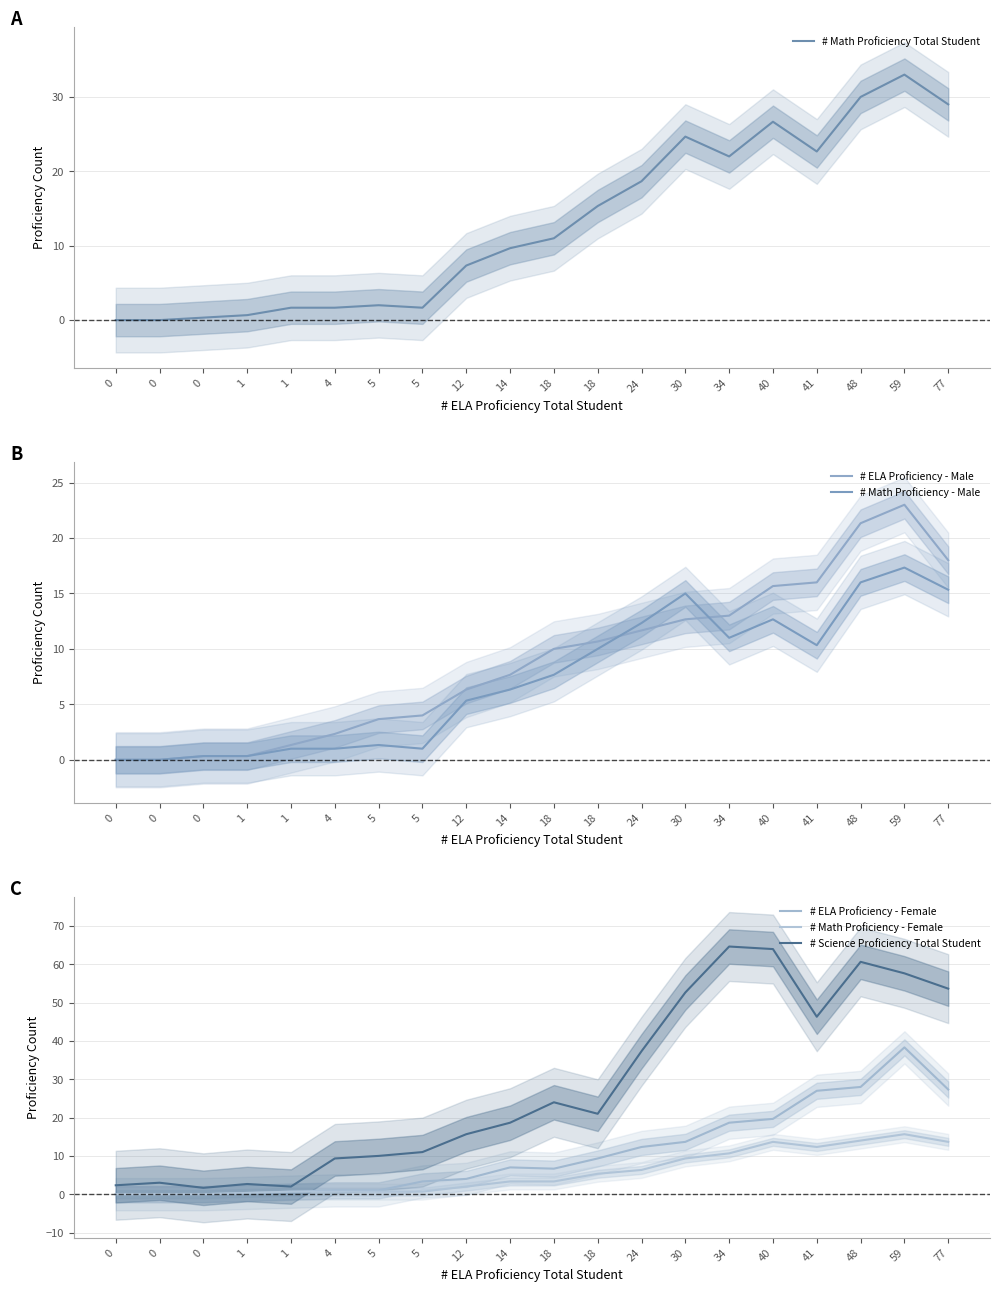

Between which two adjacent categories do # Math Proficiency Total Student and # ELA Proficiency - Female first intersect?

5 and 5